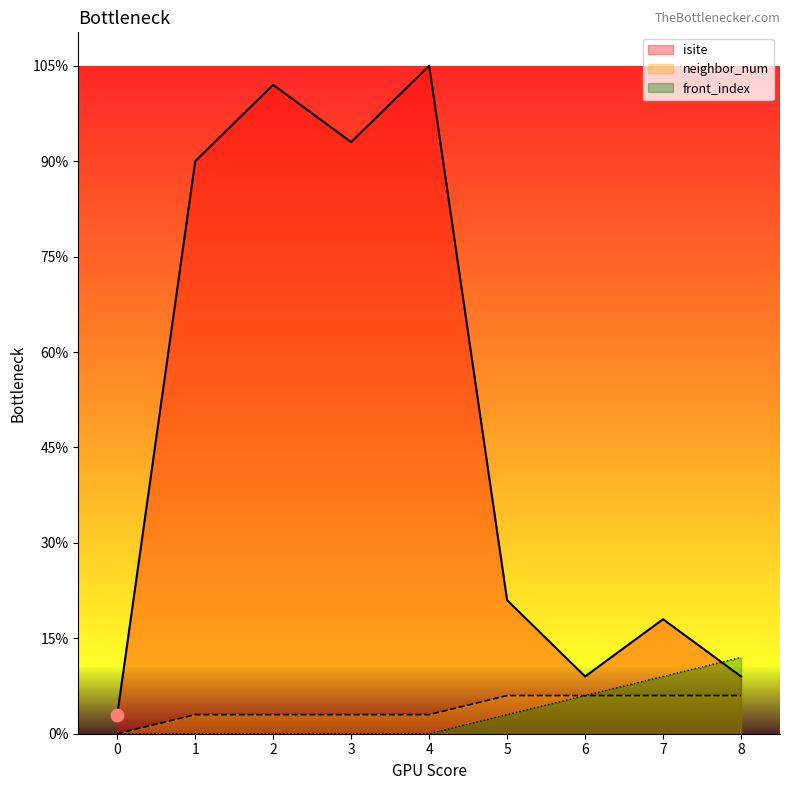

Which series reaches the minimum Y coordinate?

neighbor_num